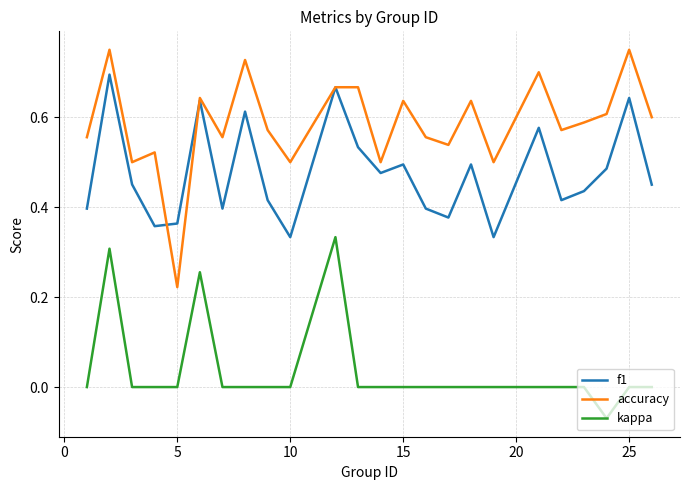

Which series has the widest spread of values?

accuracy